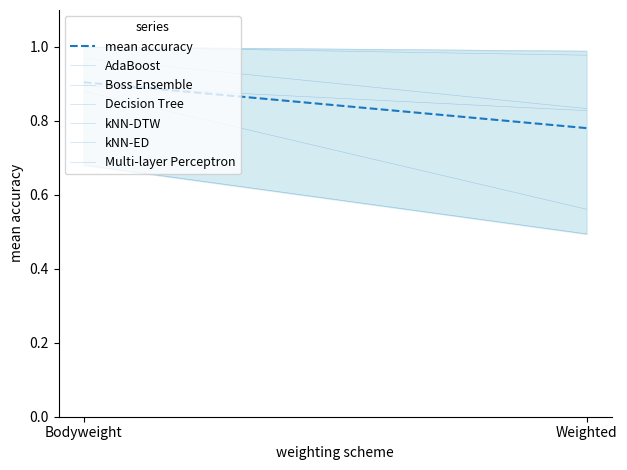

How many series are shown in this chart?

6